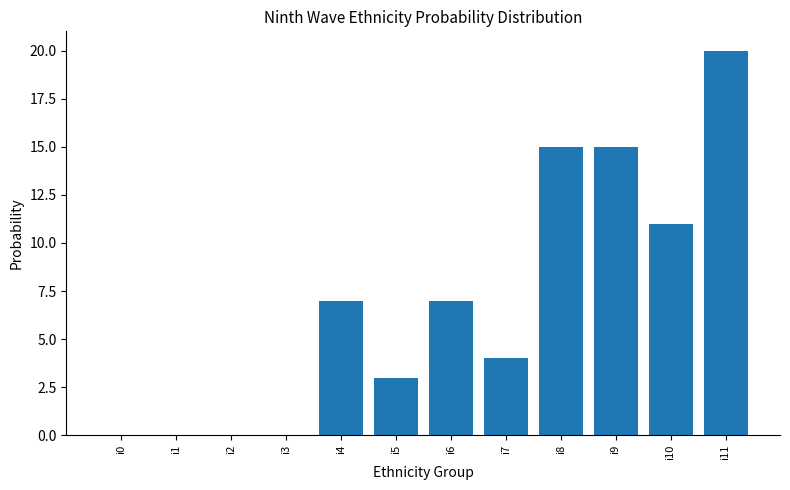

What is the sum of all values?

82